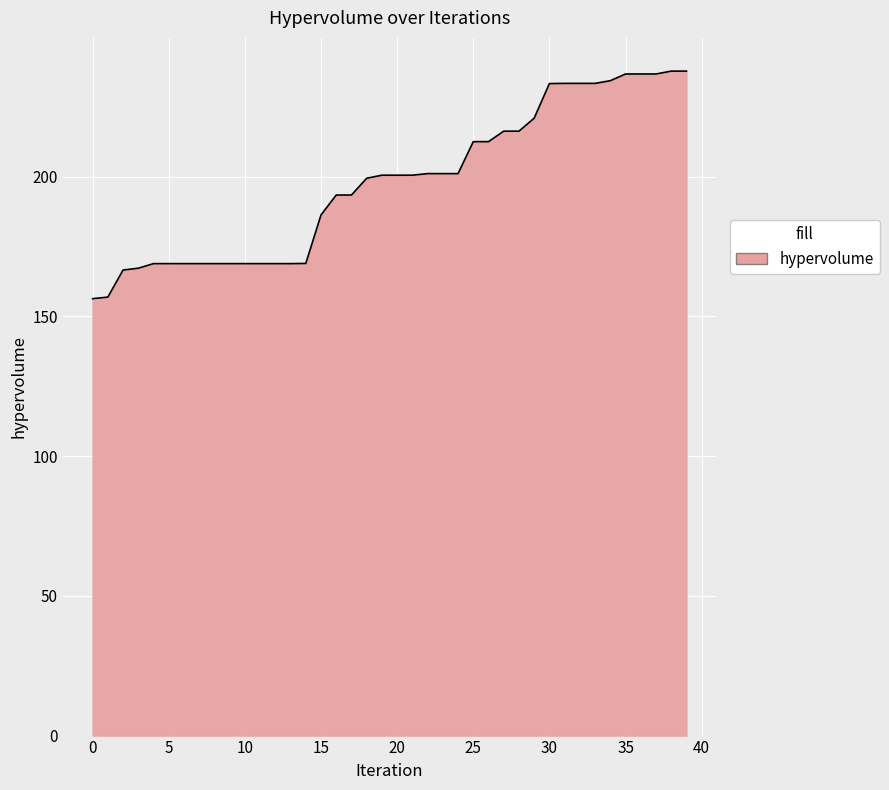

What is the difference between the maximum and minimum values?

81.4